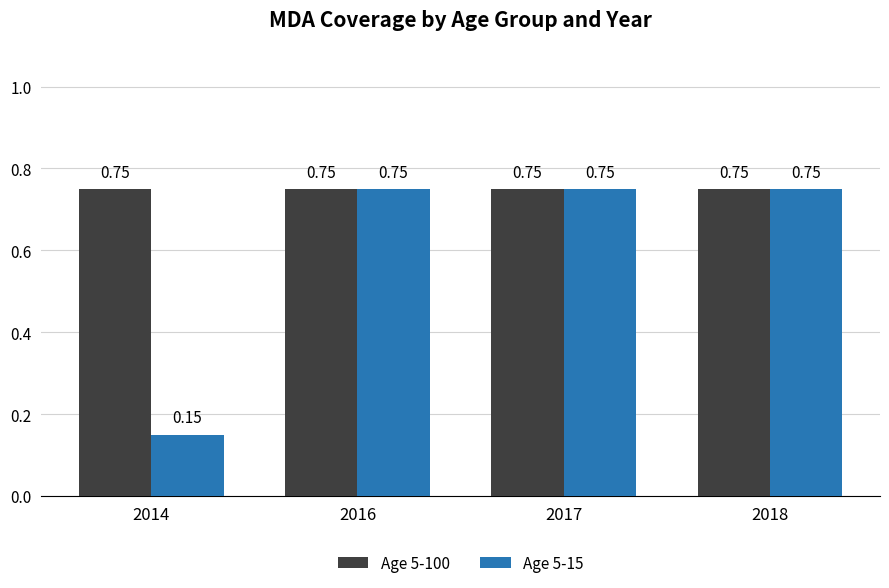

Which series has the widest spread of values?

Age 5-15